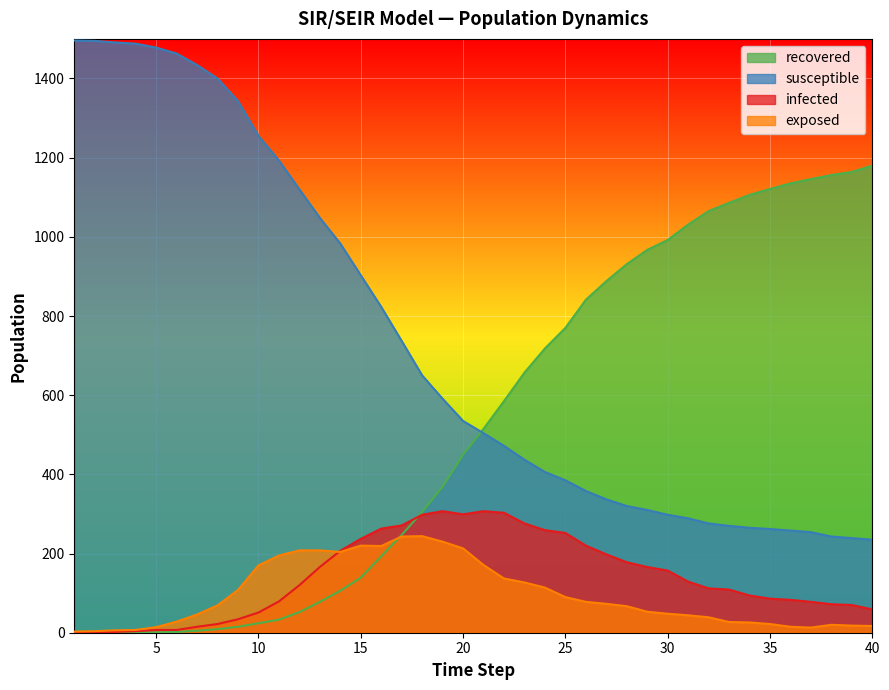

What is the sum of all exposed values?

3838